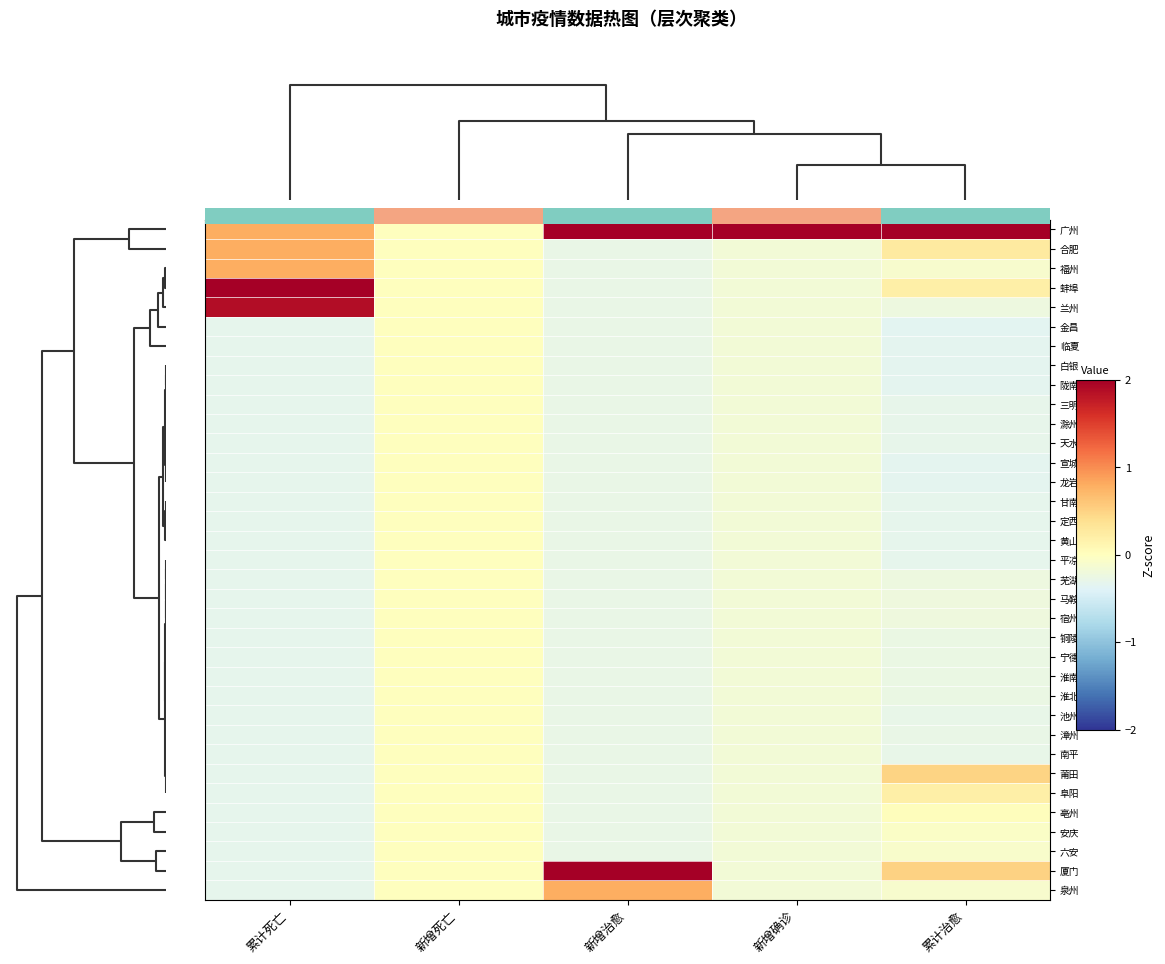

Which has a higher value, 新增确诊 or 累计死亡?

新增确诊